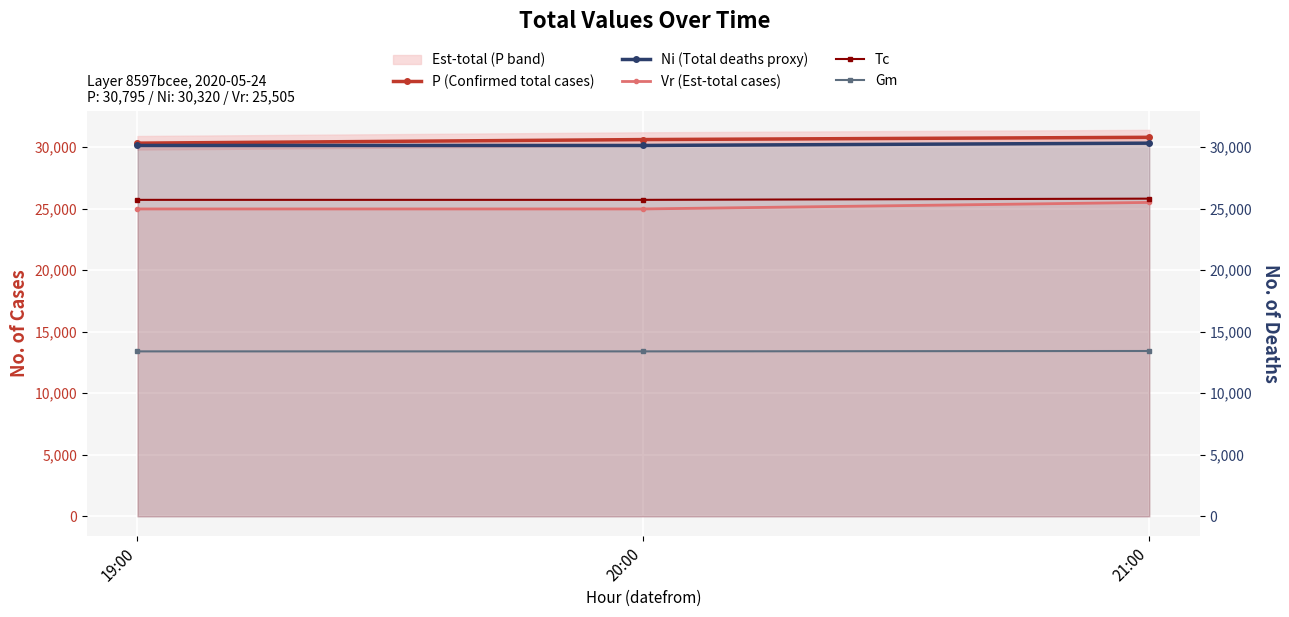

Which has a higher value, 21:00 or 20:00?

21:00